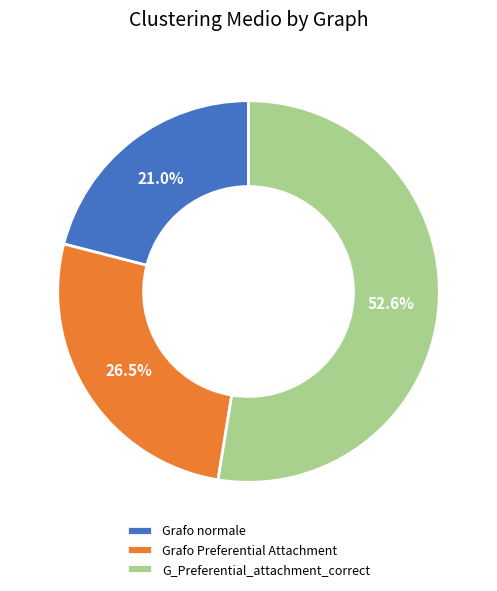

What percentage is the G_Preferential_attachment_correct slice, to the nearest percent?

53%